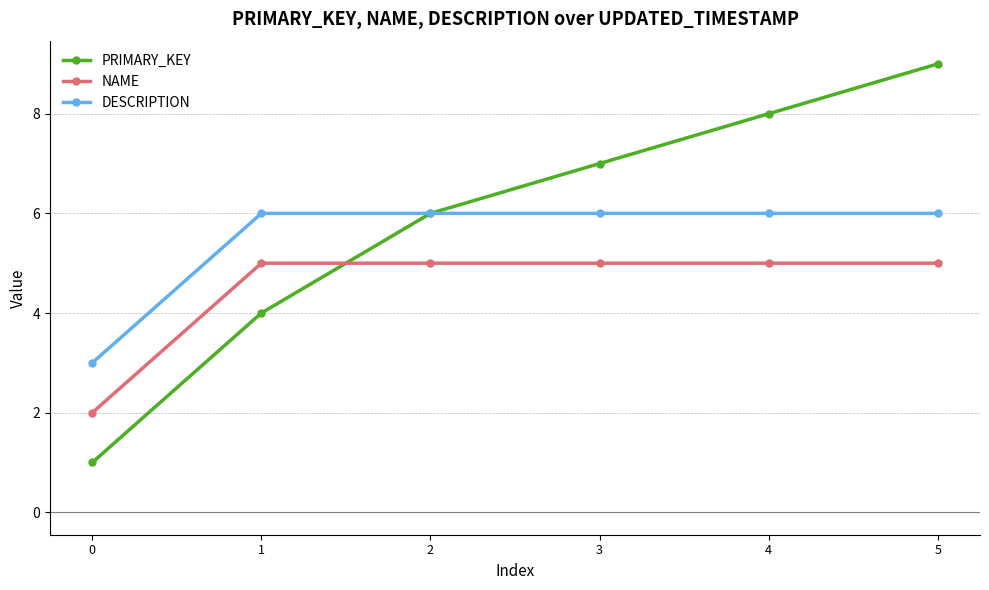

Is the value of NAME at 5 greater than the value of PRIMARY_KEY at 0?

Yes